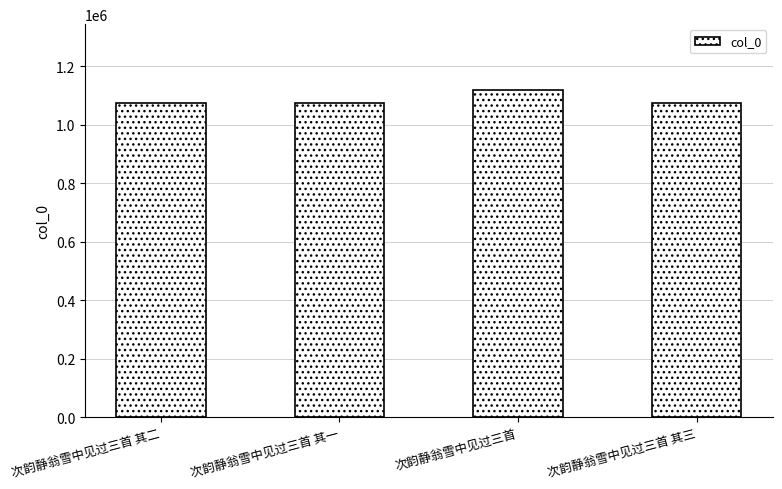

What is the sum of all values?

4346968